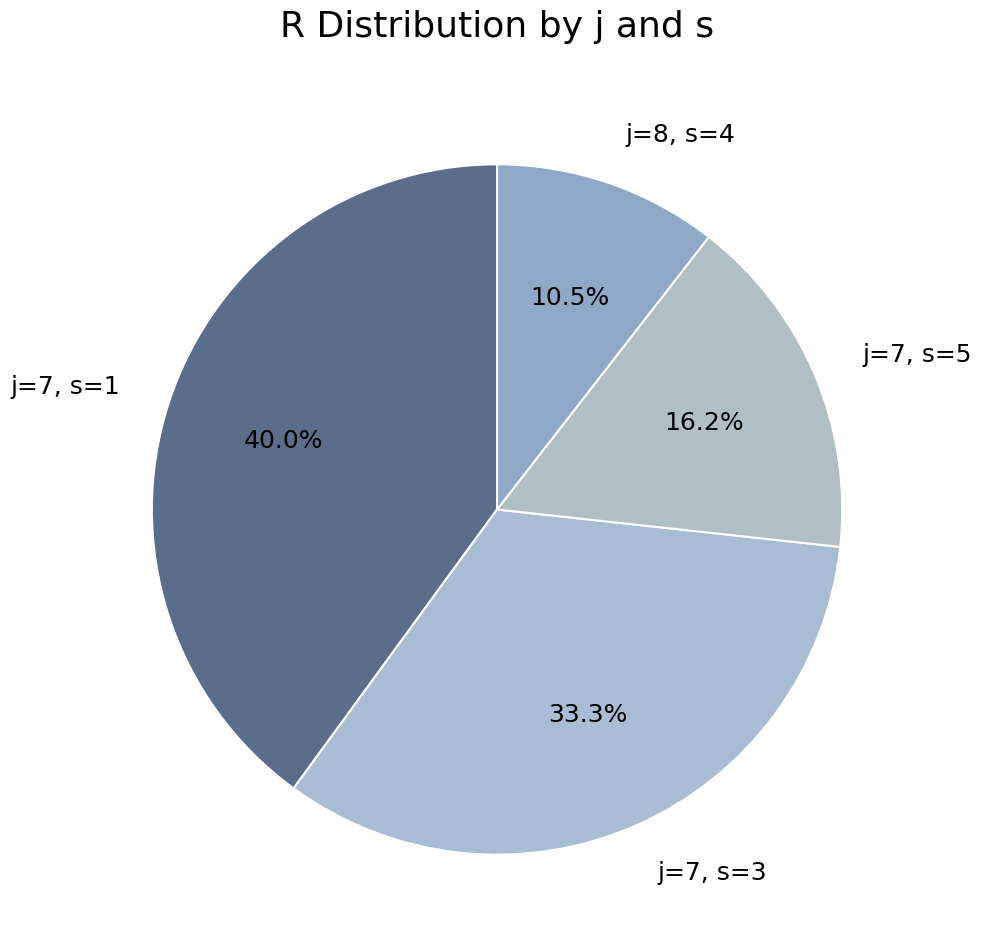

What is the smallest slice in the pie chart?

j=8, s=4